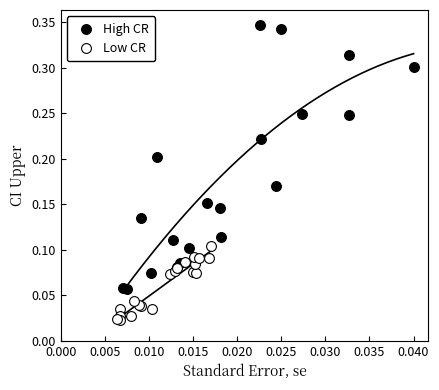

What are all the series names shown in the legend?

High CR, Low CR